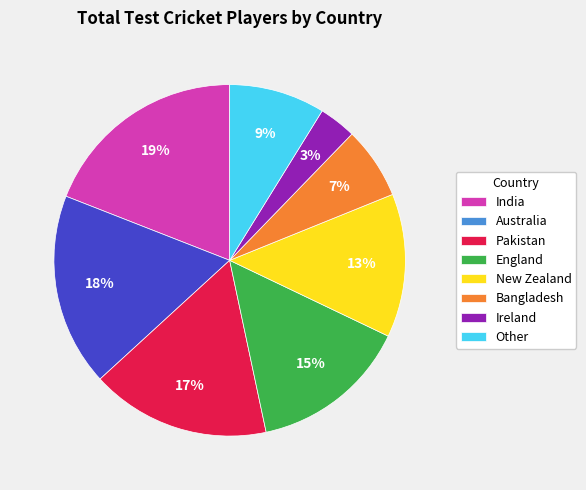

Combined, do Australia and India account for over 50%?

No